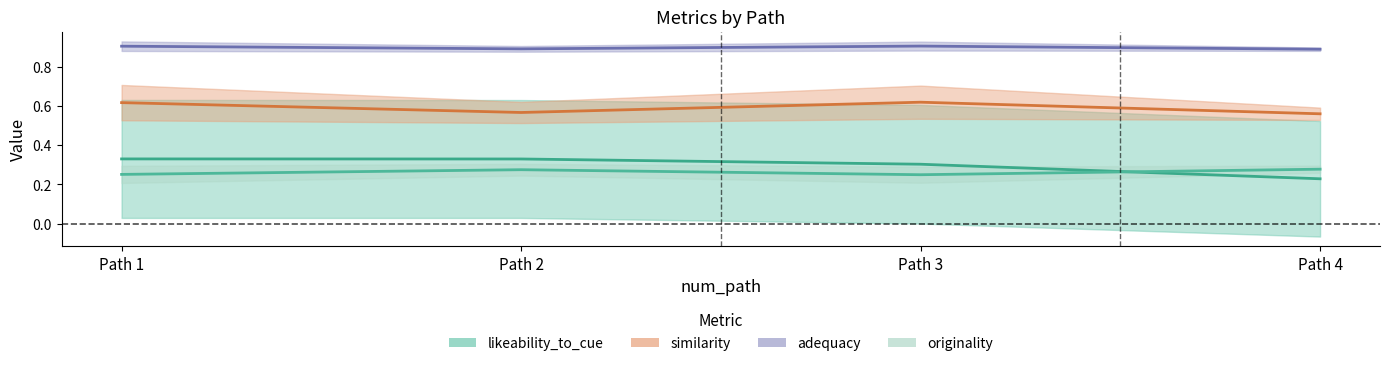

The value of originality at Path 2 is 0.3. True or false?

True